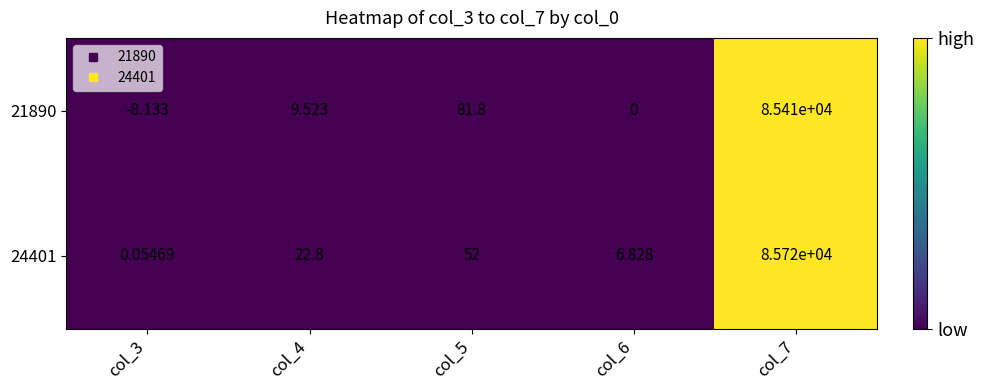

What is the difference between the highest and lowest values at col_6?

6.8